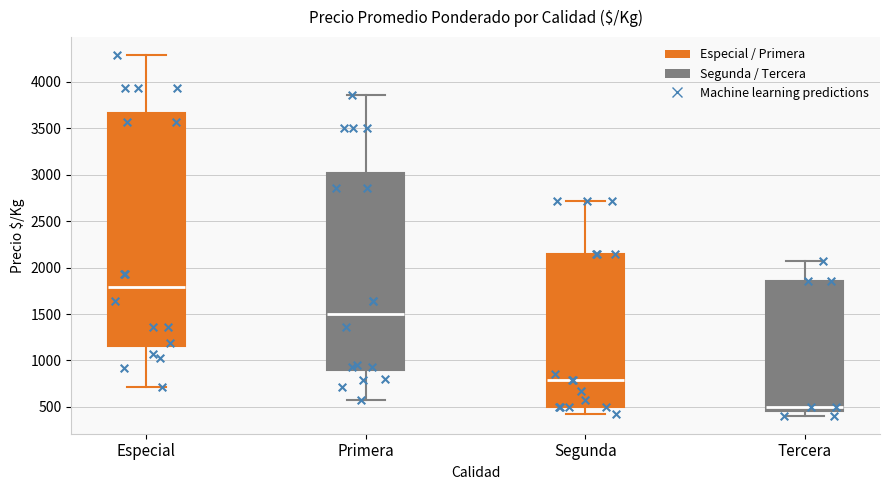

Comparing the boxes themselves (not the whiskers), which one is the tallest?

Especial